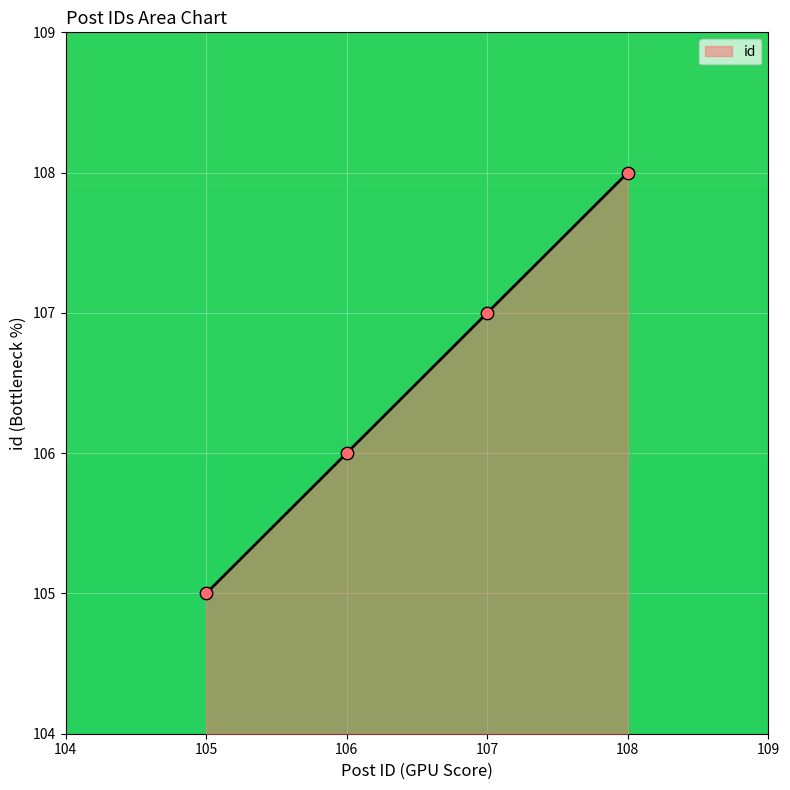

What is the ratio of the value at 108 to the value at 106?

1.0